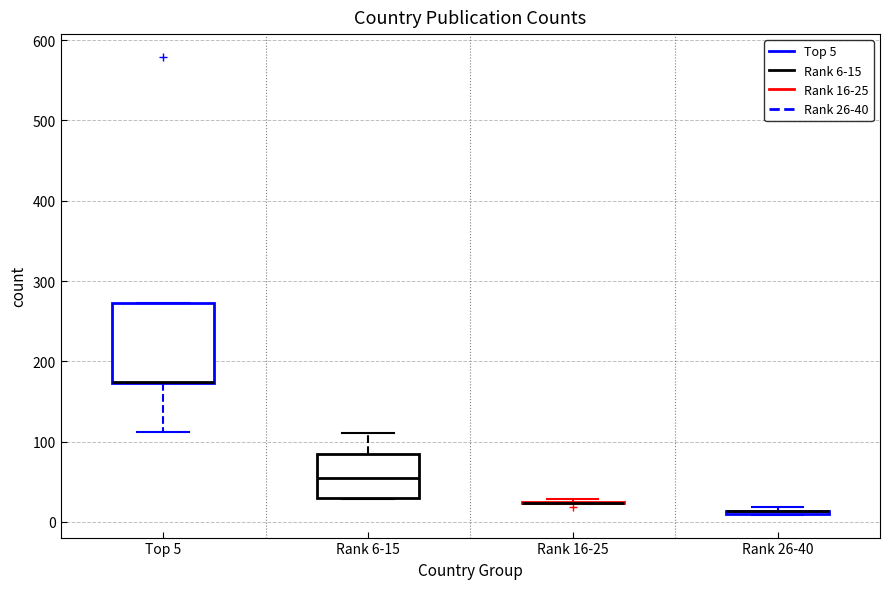

Reading left to right, read every box against the y-axis: the position of its median line, the range the box covers, and the ends of its whiskers. The values are not printed on the chart, so give them approximately, as read against the axis.

Top 5: median 170 (drawn on the box's lower edge), box 170 to 270, whiskers 110 to 270
Rank 6-15: median 60, box 30 to 80, whiskers 30 to 110
Rank 16-25: box collapsed to a line at 20, whiskers 20 to 30
Rank 26-40: box collapsed to a line at 10, whiskers 10 to 20